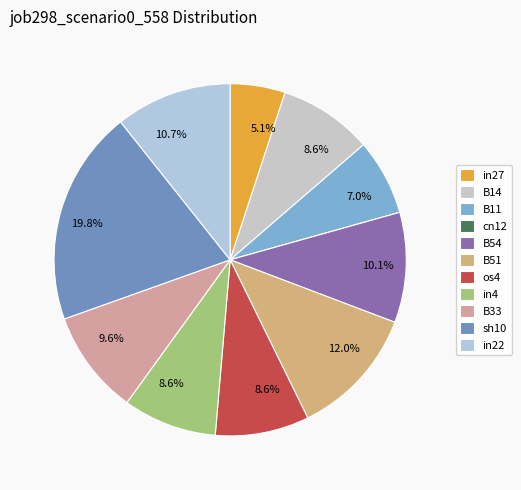

How many segments does this pie chart have?

11